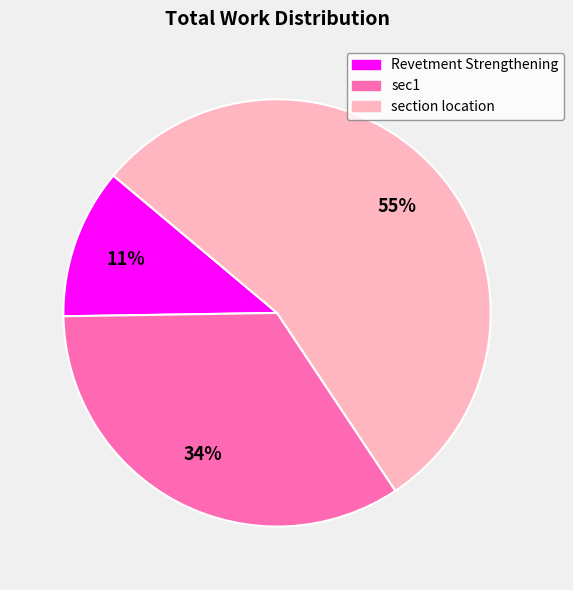

Which slice is the smallest?

Revetment Strengthening